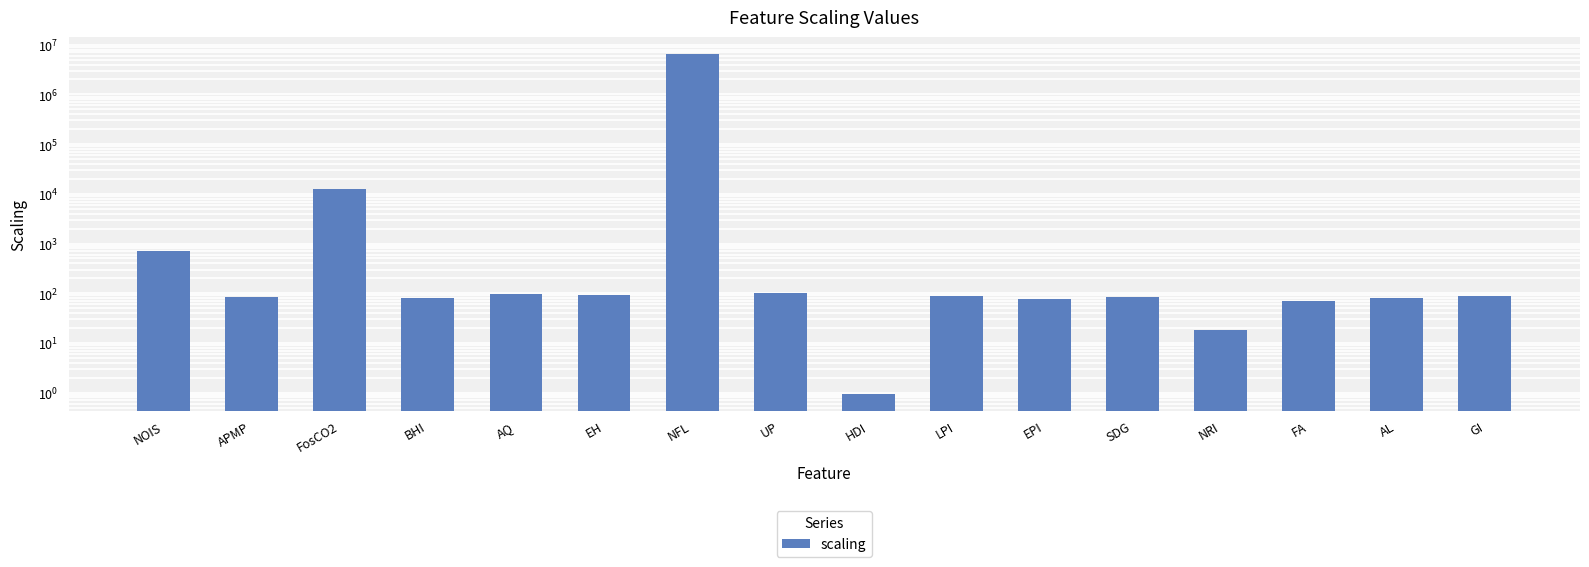

The chart shows a value of 6520000.0 at NFL. True or false?

True